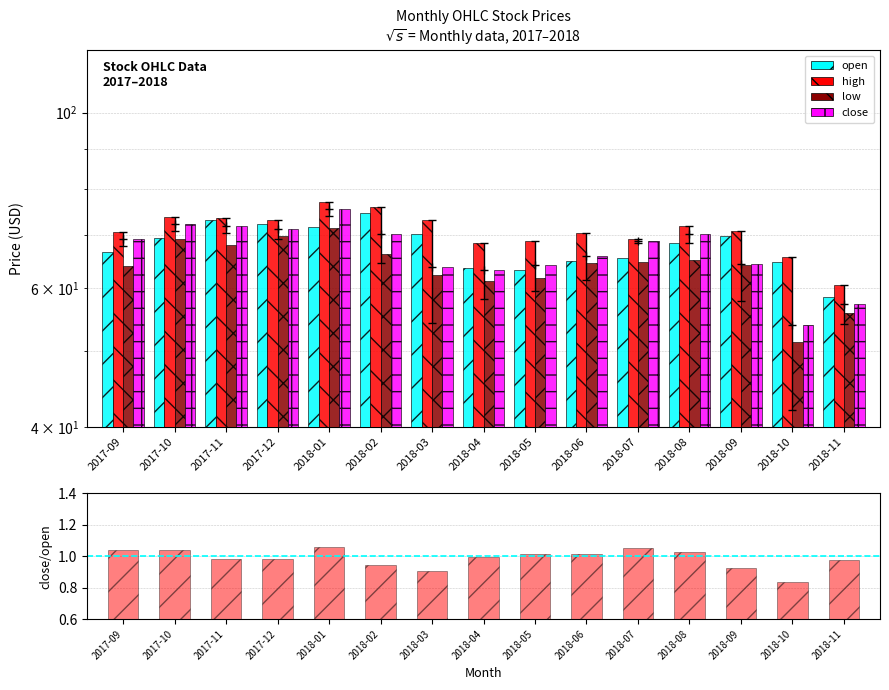

Reading left to right, extract all data points from this chart.

open: 2017-09=66.7	2017-10=69.4	2017-11=73.1	2017-12=72.3	2018-01=71.6	2018-02=74.7	2018-03=70.1	2018-04=63.6	2018-05=63.2	2018-06=64.9	2018-07=65.5	2018-08=68.5	2018-09=69.8	2018-10=64.8	2018-11=58.5
high: 2017-09=70.7	2017-10=73.8	2017-11=73.6	2017-12=73.2	2018-01=77.1	2018-02=76.0	2018-03=73.2	2018-04=68.4	2018-05=68.8	2018-06=70.4	2018-07=69.1	2018-08=71.9	2018-09=70.8	2018-10=65.8	2018-11=60.5
low: 2017-09=64.0	2017-10=69.2	2017-11=68.0	2017-12=69.9	2018-01=71.4	2018-02=66.2	2018-03=62.3	2018-04=61.3	2018-05=61.8	2018-06=64.5	2018-07=64.8	2018-08=65.1	2018-09=64.1	2018-10=51.3	2018-11=55.8
close: 2017-09=69.2	2017-10=72.3	2017-11=72.0	2017-12=71.2	2018-01=75.6	2018-02=70.3	2018-03=63.7	2018-04=63.2	2018-05=64.1	2018-06=65.9	2018-07=68.8	2018-08=70.1	2018-09=64.3	2018-10=53.9	2018-11=57.2
close/open: 2017-09=1.0	2017-10=1.0	2017-11=1.0	2017-12=1.0	2018-01=1.1	2018-02=0.9	2018-03=0.9	2018-04=1.0	2018-05=1.0	2018-06=1.0	2018-07=1.0	2018-08=1.0	2018-09=0.9	2018-10=0.8	2018-11=1.0